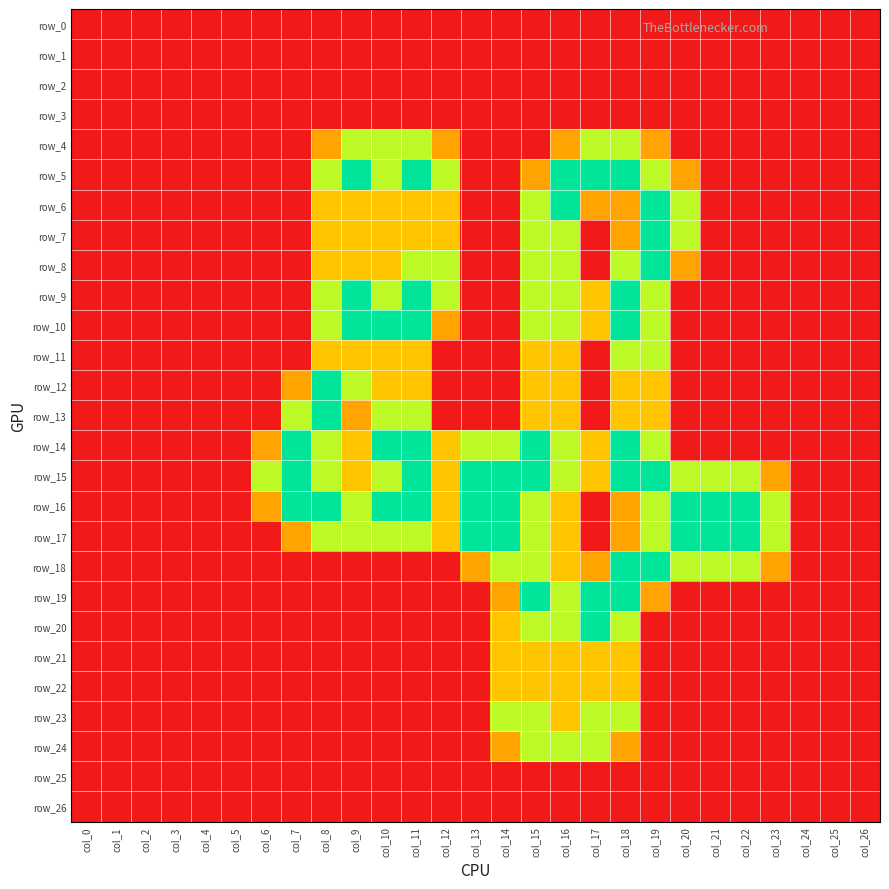

Reading left to right, transcribe all the data shown in this chart.

row_0: 0.0	0.0	0.0	0.0	0.0	0.0	0.0	0.0	0.0	0.0	0.0	0.0	0.0	0.0	0.0	0.0	0.0	0.0	0.0	0.0	0.0	0.0	0.0	0.0	0.0	0.0	0.0
row_1: 0.0	0.0	0.0	0.0	0.0	0.0	0.0	0.0	0.0	0.0	0.0	0.0	0.0	0.0	0.0	0.0	0.0	0.0	0.0	0.0	0.0	0.0	0.0	0.0	0.0	0.0	0.0
row_2: 0.0	0.0	0.0	0.0	0.0	0.0	0.0	0.0	0.0	0.0	0.0	0.0	0.0	0.0	0.0	0.0	0.0	0.0	0.0	0.0	0.0	0.0	0.0	0.0	0.0	0.0	0.0
row_3: 0.0	0.0	0.0	0.0	0.0	0.0	0.0	0.0	0.0	0.0	0.0	0.0	0.0	0.0	0.0	0.0	0.0	0.0	0.0	0.0	0.0	0.0	0.0	0.0	0.0	0.0	0.0
row_4: 0.0	0.0	0.0	0.0	0.0	0.0	0.0	0.0	0.8	1.5	1.5	1.5	0.8	0.0	0.0	0.0	0.8	1.5	1.5	0.8	0.0	0.0	0.0	0.0	0.0	0.0	0.0
row_5: 0.0	0.0	0.0	0.0	0.0	0.0	0.0	0.0	1.5	2.0	1.5	2.0	1.5	0.0	0.0	0.8	2.0	2.0	2.0	1.5	0.8	0.0	0.0	0.0	0.0	0.0	0.0
row_6: 0.0	0.0	0.0	0.0	0.0	0.0	0.0	0.0	1.0	1.0	1.0	1.0	1.0	0.0	0.0	1.5	2.0	0.8	0.8	2.0	1.5	0.0	0.0	0.0	0.0	0.0	0.0
row_7: 0.0	0.0	0.0	0.0	0.0	0.0	0.0	0.0	1.0	1.0	1.0	1.0	1.0	0.0	0.0	1.5	1.5	0.0	0.8	2.0	1.5	0.0	0.0	0.0	0.0	0.0	0.0
row_8: 0.0	0.0	0.0	0.0	0.0	0.0	0.0	0.0	1.0	1.0	1.0	1.5	1.5	0.0	0.0	1.5	1.5	0.0	1.5	2.0	0.8	0.0	0.0	0.0	0.0	0.0	0.0
row_9: 0.0	0.0	0.0	0.0	0.0	0.0	0.0	0.0	1.5	2.0	1.5	2.0	1.5	0.0	0.0	1.5	1.5	1.0	2.0	1.5	0.0	0.0	0.0	0.0	0.0	0.0	0.0
row_10: 0.0	0.0	0.0	0.0	0.0	0.0	0.0	0.0	1.5	2.0	2.0	2.0	0.8	0.0	0.0	1.5	1.5	1.0	2.0	1.5	0.0	0.0	0.0	0.0	0.0	0.0	0.0
row_11: 0.0	0.0	0.0	0.0	0.0	0.0	0.0	0.0	1.0	1.0	1.0	1.0	0.0	0.0	0.0	1.0	1.0	0.0	1.5	1.5	0.0	0.0	0.0	0.0	0.0	0.0	0.0
row_12: 0.0	0.0	0.0	0.0	0.0	0.0	0.0	0.8	2.0	1.5	1.0	1.0	0.0	0.0	0.0	1.0	1.0	0.0	1.0	1.0	0.0	0.0	0.0	0.0	0.0	0.0	0.0
row_13: 0.0	0.0	0.0	0.0	0.0	0.0	0.0	1.5	2.0	0.8	1.5	1.5	0.0	0.0	0.0	1.0	1.0	0.0	1.0	1.0	0.0	0.0	0.0	0.0	0.0	0.0	0.0
row_14: 0.0	0.0	0.0	0.0	0.0	0.0	0.8	2.0	1.5	1.0	2.0	2.0	1.0	1.5	1.5	2.0	1.5	1.0	2.0	1.5	0.0	0.0	0.0	0.0	0.0	0.0	0.0
row_15: 0.0	0.0	0.0	0.0	0.0	0.0	1.5	2.0	1.5	1.0	1.5	2.0	1.0	2.0	2.0	2.0	1.5	1.0	2.0	2.0	1.5	1.5	1.5	0.8	0.0	0.0	0.0
row_16: 0.0	0.0	0.0	0.0	0.0	0.0	0.8	2.0	2.0	1.5	2.0	2.0	1.0	2.0	2.0	1.5	1.0	0.0	0.8	1.5	2.0	2.0	2.0	1.5	0.0	0.0	0.0
row_17: 0.0	0.0	0.0	0.0	0.0	0.0	0.0	0.8	1.5	1.5	1.5	1.5	1.0	2.0	2.0	1.5	1.0	0.0	0.8	1.5	2.0	2.0	2.0	1.5	0.0	0.0	0.0
row_18: 0.0	0.0	0.0	0.0	0.0	0.0	0.0	0.0	0.0	0.0	0.0	0.0	0.0	0.8	1.5	1.5	1.0	0.8	2.0	2.0	1.5	1.5	1.5	0.8	0.0	0.0	0.0
row_19: 0.0	0.0	0.0	0.0	0.0	0.0	0.0	0.0	0.0	0.0	0.0	0.0	0.0	0.0	0.8	2.0	1.5	2.0	2.0	0.8	0.0	0.0	0.0	0.0	0.0	0.0	0.0
row_20: 0.0	0.0	0.0	0.0	0.0	0.0	0.0	0.0	0.0	0.0	0.0	0.0	0.0	0.0	1.0	1.5	1.5	2.0	1.5	0.0	0.0	0.0	0.0	0.0	0.0	0.0	0.0
row_21: 0.0	0.0	0.0	0.0	0.0	0.0	0.0	0.0	0.0	0.0	0.0	0.0	0.0	0.0	1.0	1.0	1.0	1.0	1.0	0.0	0.0	0.0	0.0	0.0	0.0	0.0	0.0
row_22: 0.0	0.0	0.0	0.0	0.0	0.0	0.0	0.0	0.0	0.0	0.0	0.0	0.0	0.0	1.0	1.0	1.0	1.0	1.0	0.0	0.0	0.0	0.0	0.0	0.0	0.0	0.0
row_23: 0.0	0.0	0.0	0.0	0.0	0.0	0.0	0.0	0.0	0.0	0.0	0.0	0.0	0.0	1.5	1.5	1.0	1.5	1.5	0.0	0.0	0.0	0.0	0.0	0.0	0.0	0.0
row_24: 0.0	0.0	0.0	0.0	0.0	0.0	0.0	0.0	0.0	0.0	0.0	0.0	0.0	0.0	0.8	1.5	1.5	1.5	0.8	0.0	0.0	0.0	0.0	0.0	0.0	0.0	0.0
row_25: 0.0	0.0	0.0	0.0	0.0	0.0	0.0	0.0	0.0	0.0	0.0	0.0	0.0	0.0	0.0	0.0	0.0	0.0	0.0	0.0	0.0	0.0	0.0	0.0	0.0	0.0	0.0
row_26: 0.0	0.0	0.0	0.0	0.0	0.0	0.0	0.0	0.0	0.0	0.0	0.0	0.0	0.0	0.0	0.0	0.0	0.0	0.0	0.0	0.0	0.0	0.0	0.0	0.0	0.0	0.0